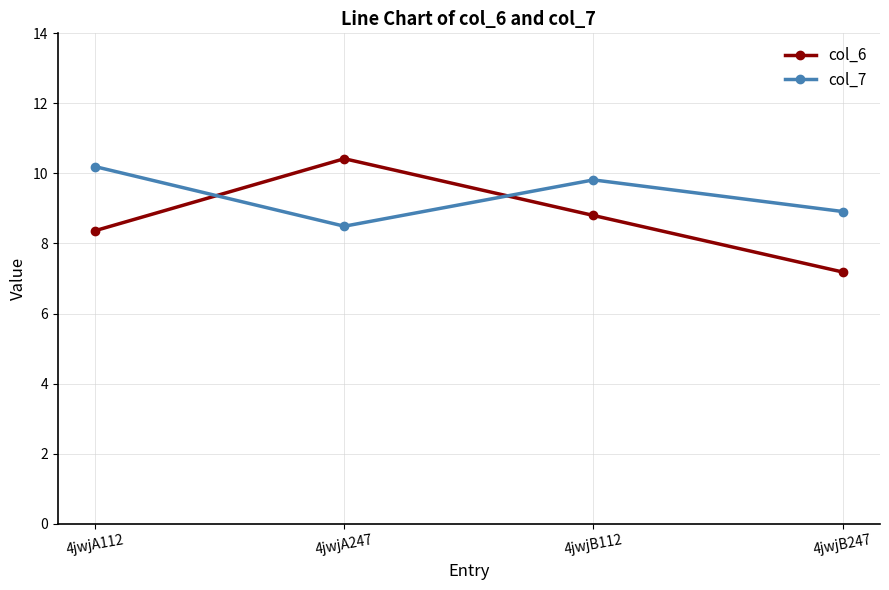

Where is col_7 nearest to the value 9?

4jwjB247